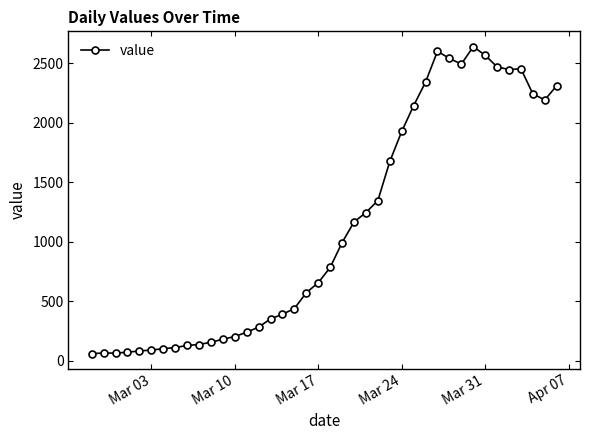

What is the difference between the maximum and minimum values?

2577